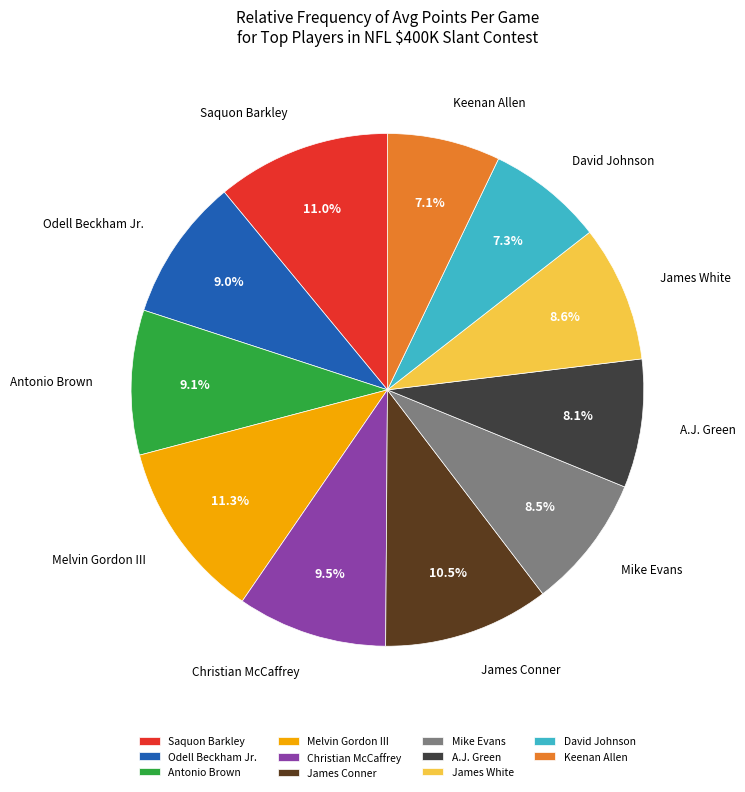

Does Odell Beckham Jr. account for over 50% of the chart?

No